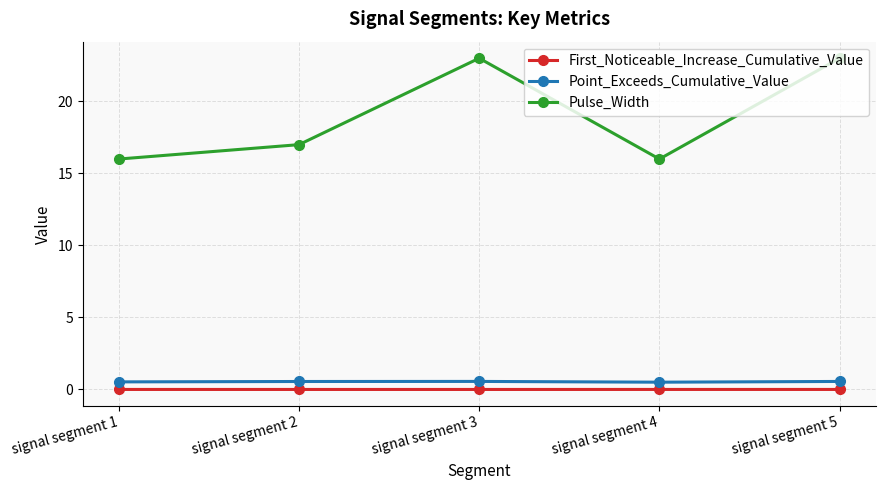

Where is the first local minimum for Pulse_Width?

signal segment 4